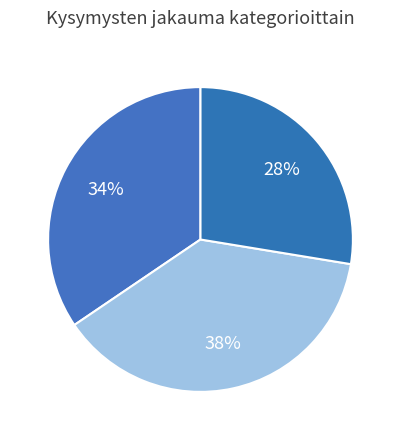

How many slices are in this pie chart?

3